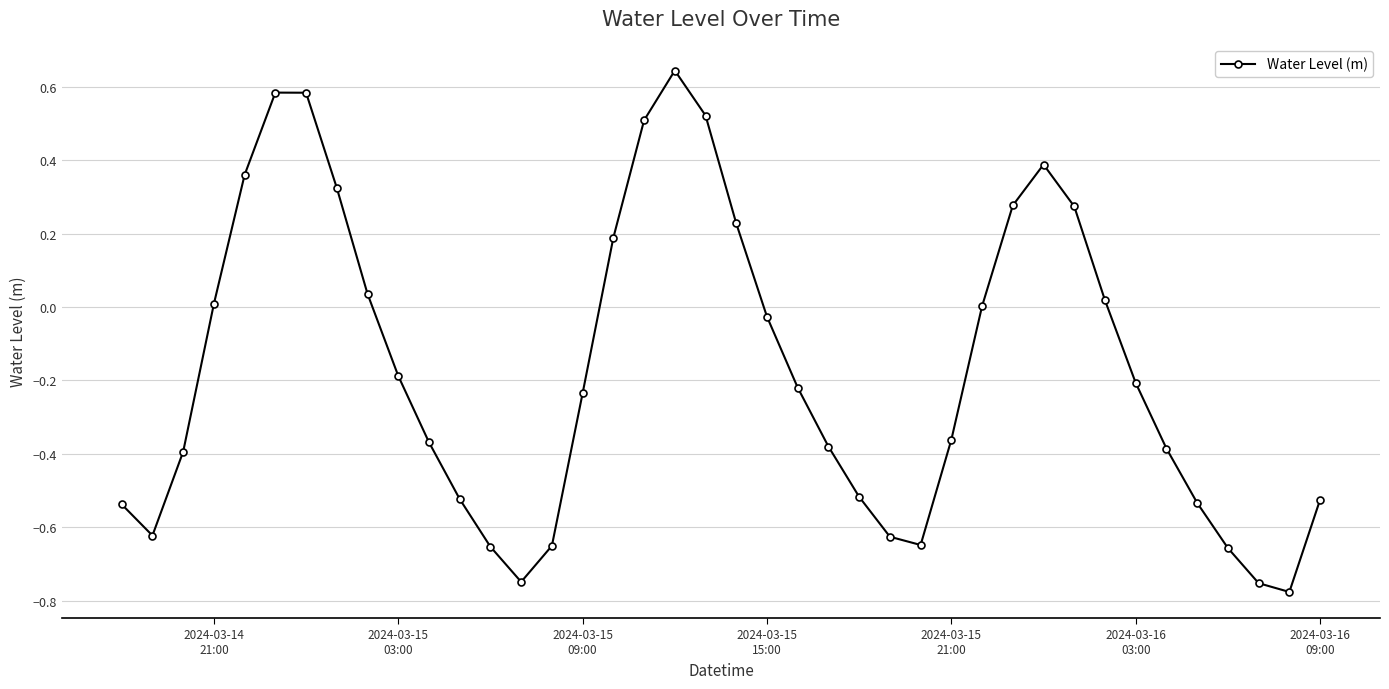

Does the chart have visible grid lines?

Yes